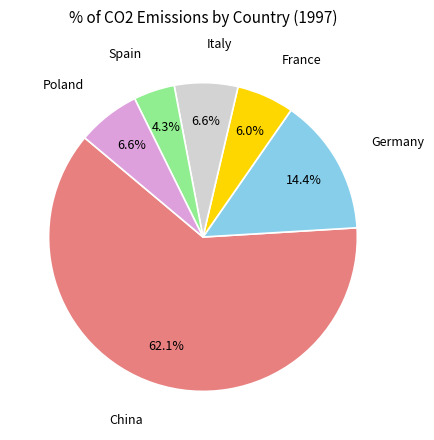

Is there a majority slice in this chart?

Yes